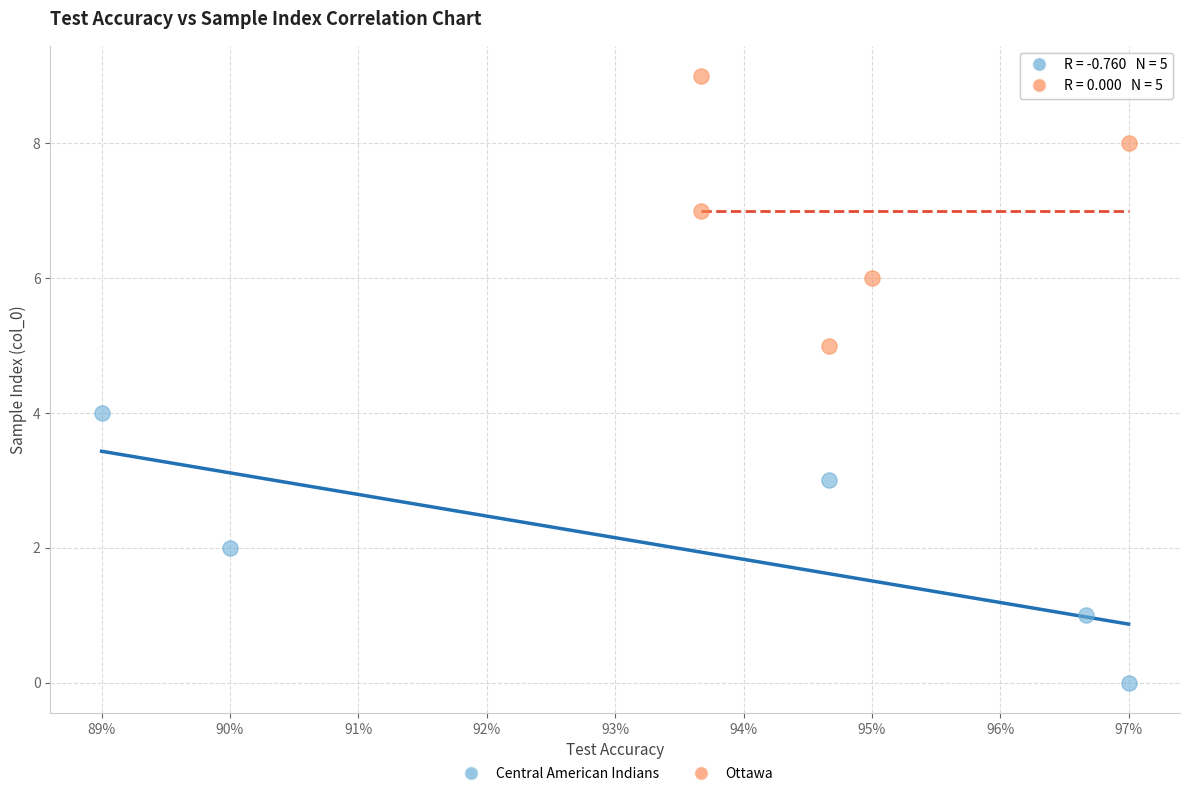

Which series contains the highest Y value?

Ottawa